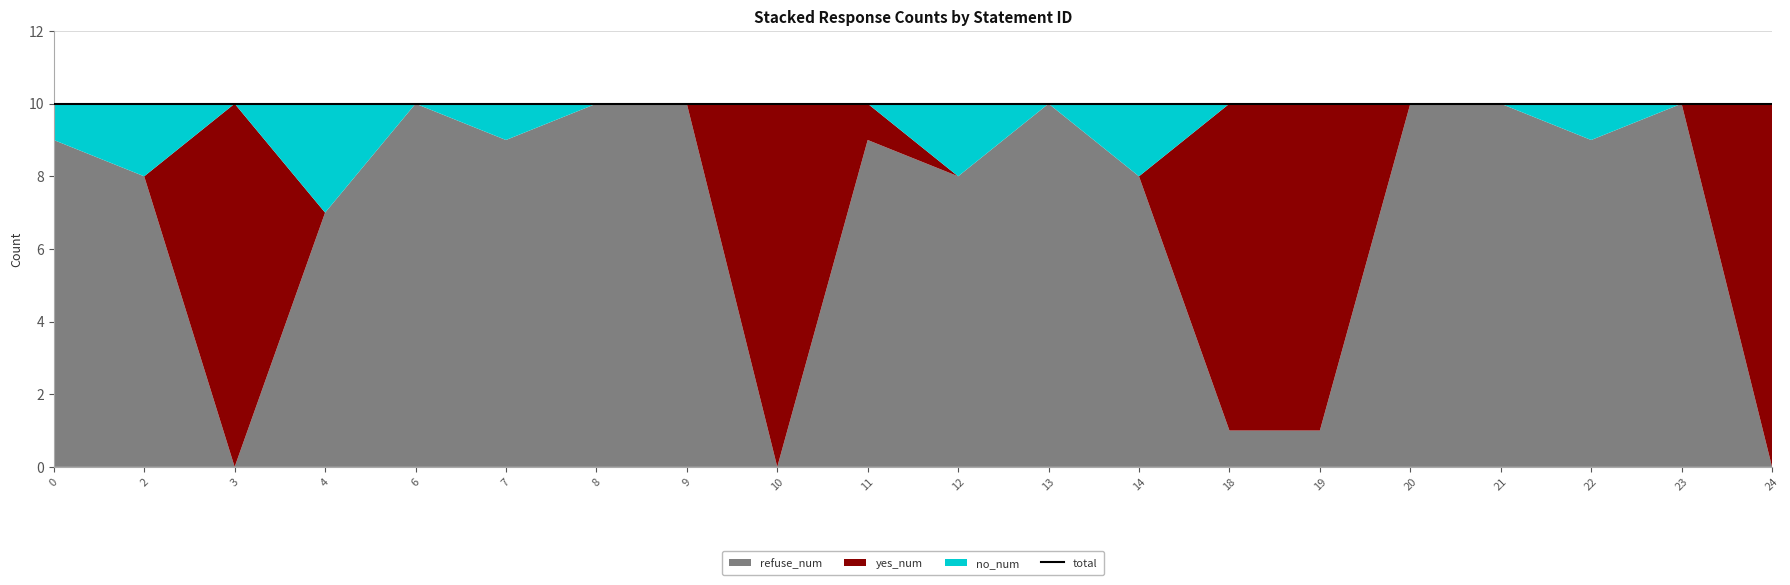

What is the difference between the maximum and second lowest values in the refuse_num series?

10